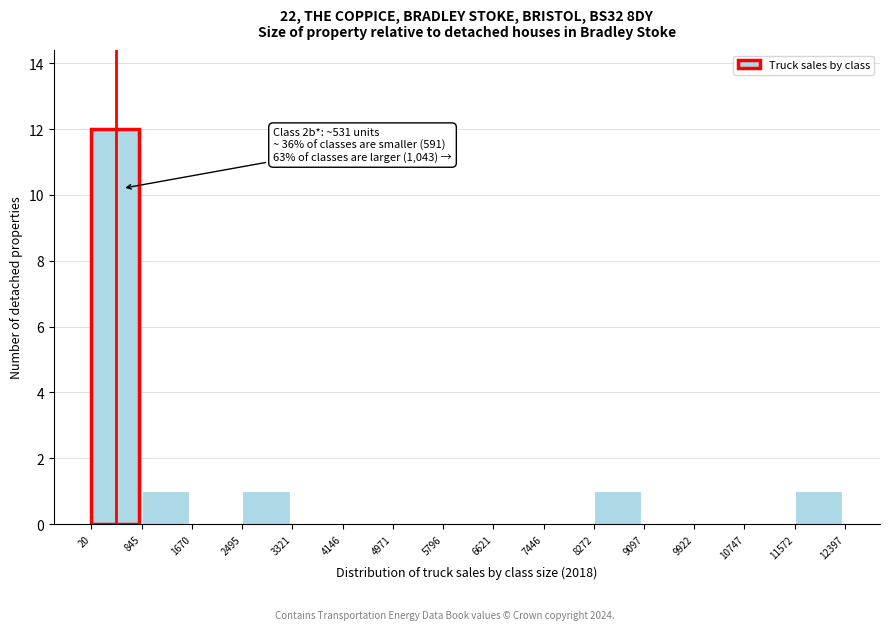

Which range on the x-axis has the tallest bar?

20 to 845